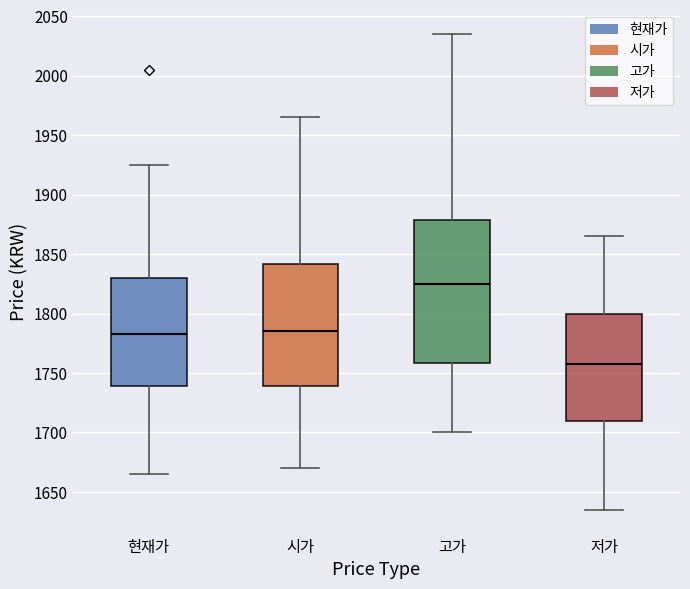

Which box's median line is the lowest?

저가